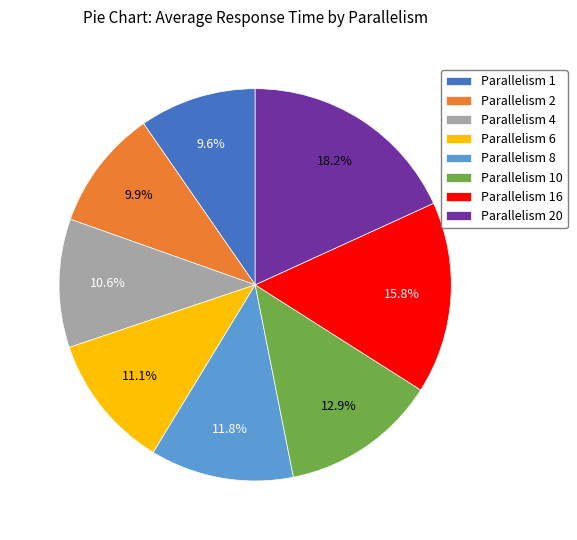

Do Parallelism 2 and Parallelism 20 together represent more than half of the pie?

No